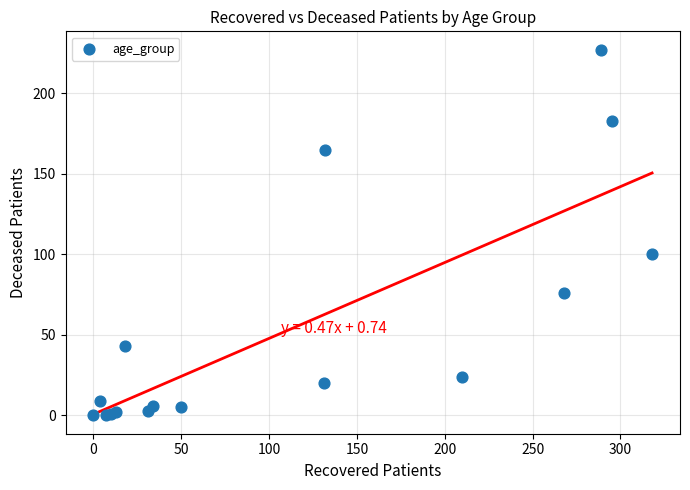

What Y value in the scatter plot is closest to 113?

100